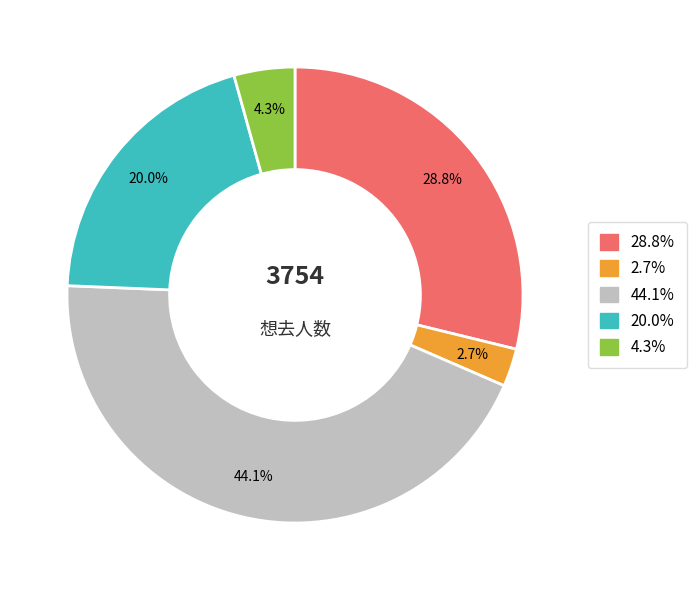

Which category has the smallest portion of the pie?

2.7%